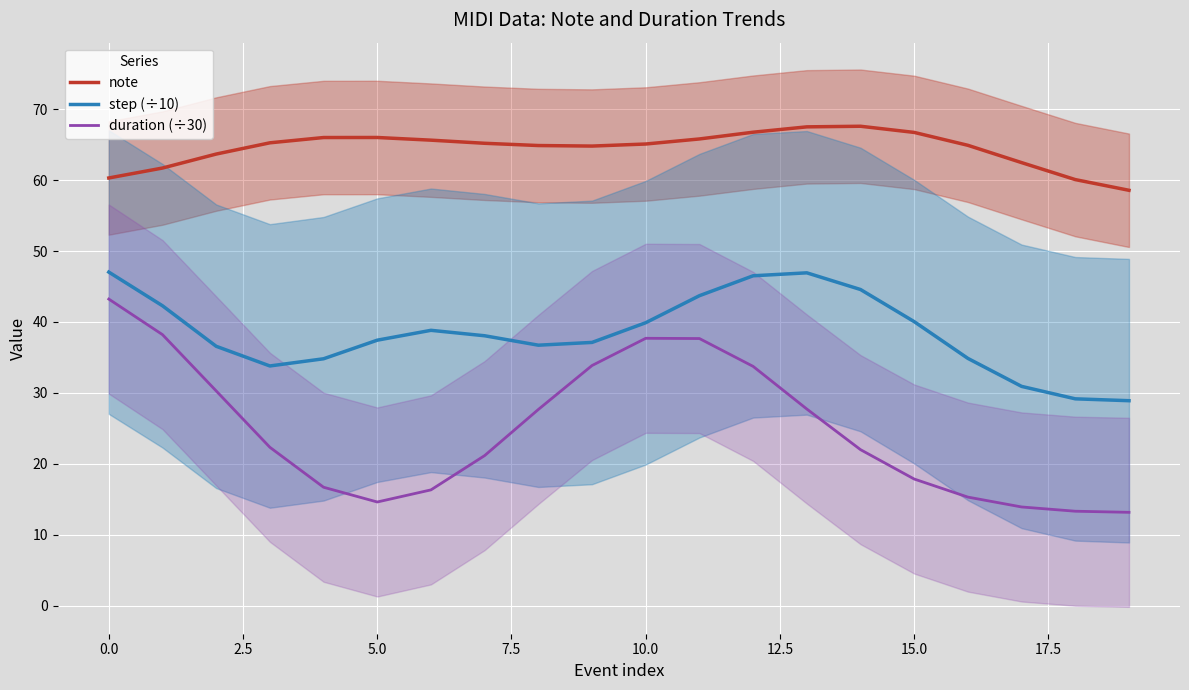

The note series shows 35.9 at 0.0. True or false?

False